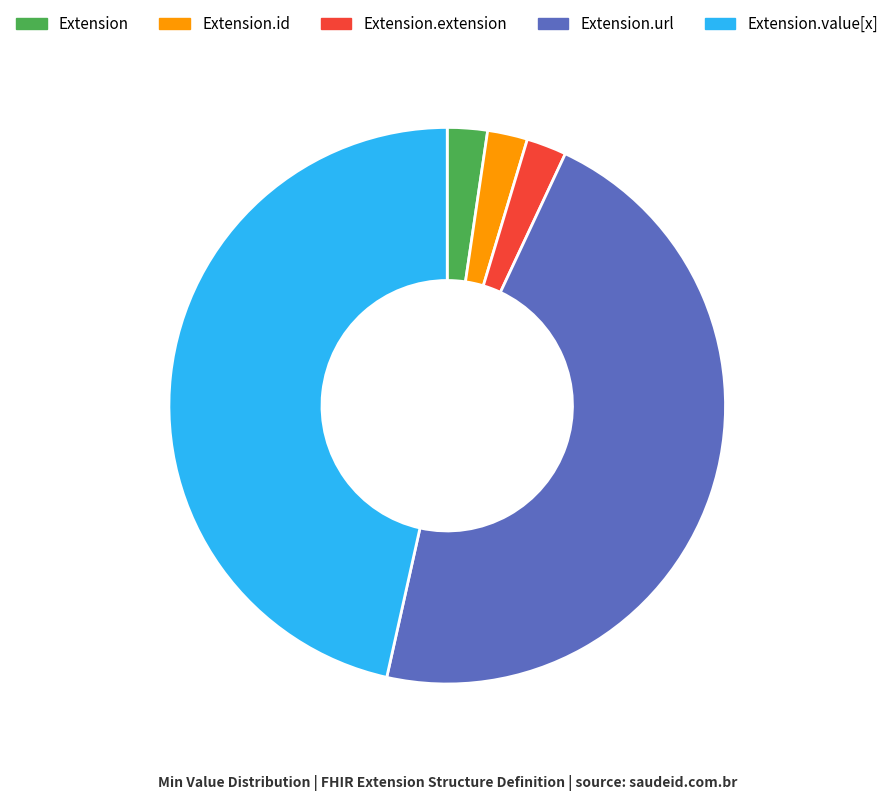

True or false: Extension.value[x] accounts for 47% of the total.

True